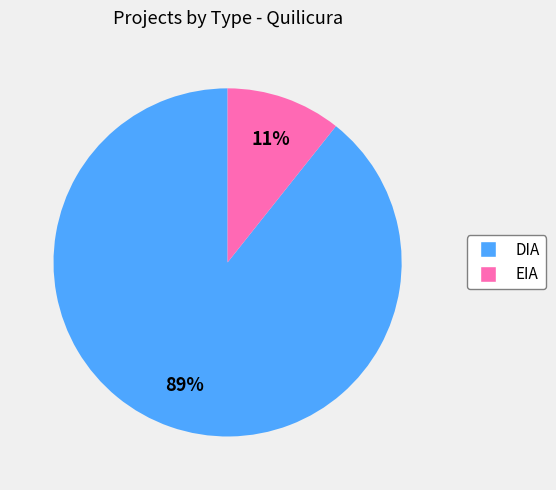

True or false: EIA accounts for 11% of the total.

True